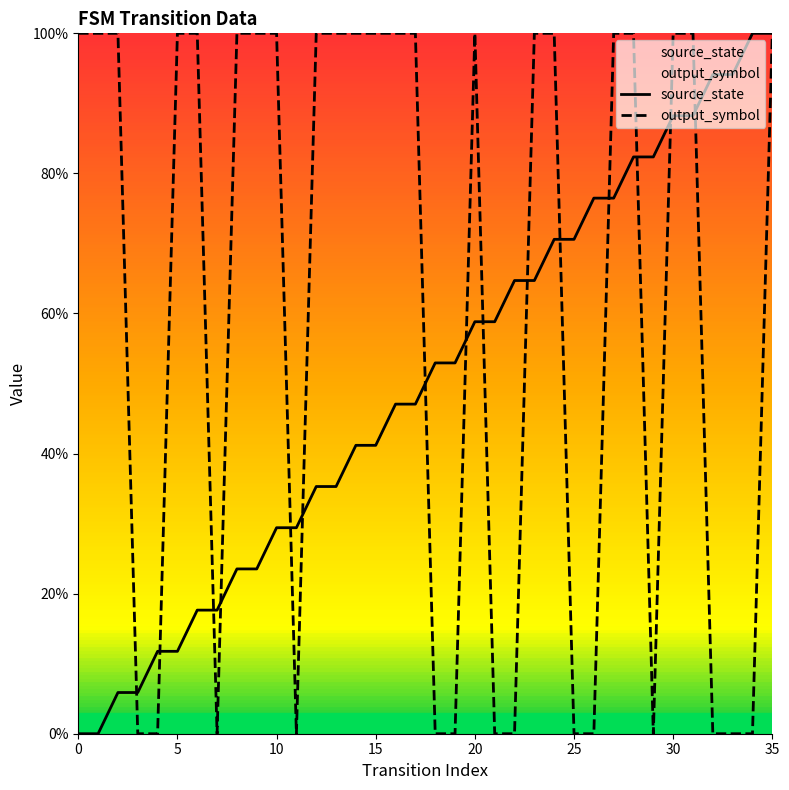

The output_symbol series shows 0.0 at 19. True or false?

True